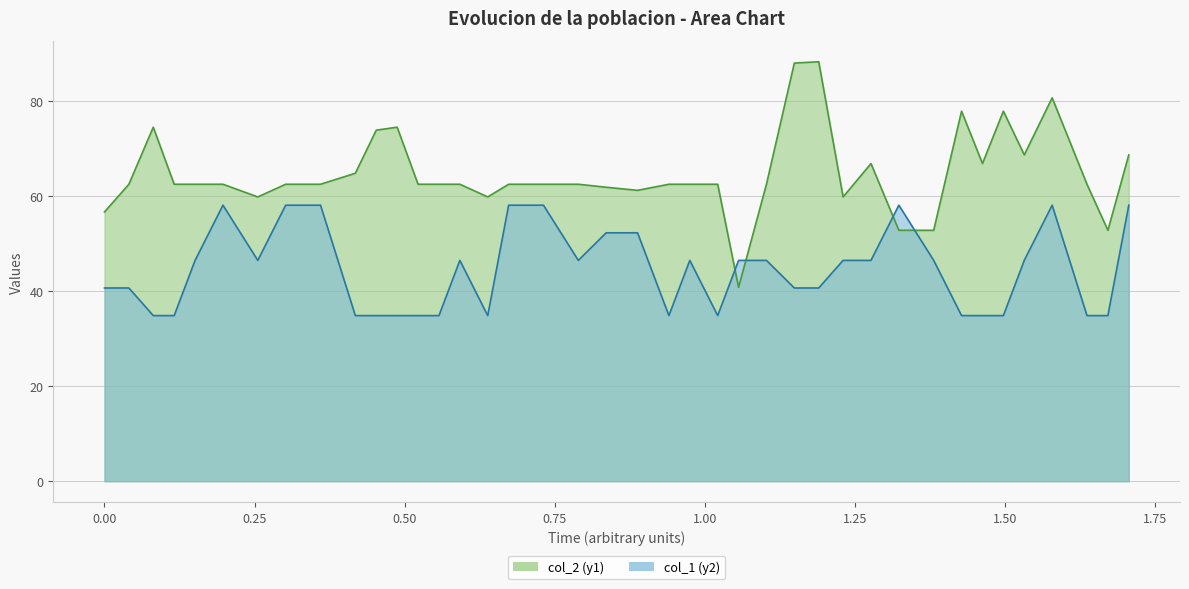

How many data points does each series have?

40